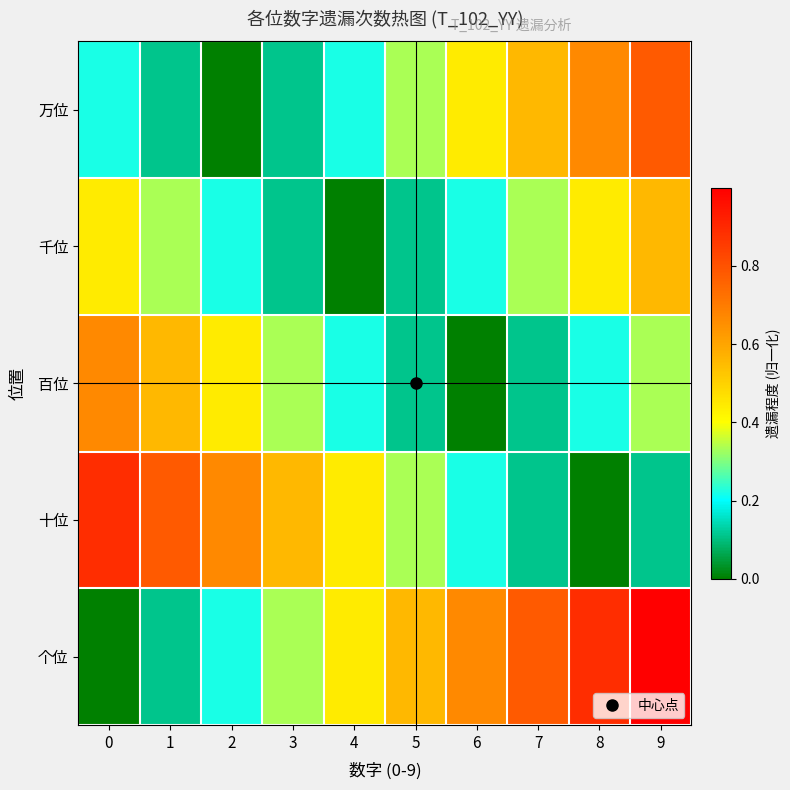

Reading left to right, what are all the values shown in this chart?

万位: 0=0.2	1=0.1	2=0.0	3=0.1	4=0.2	5=0.3	6=0.4	7=0.6	8=0.7	9=0.8
千位: 0=0.4	1=0.3	2=0.2	3=0.1	4=0.0	5=0.1	6=0.2	7=0.3	8=0.4	9=0.6
百位: 0=0.7	1=0.6	2=0.4	3=0.3	4=0.2	5=0.1	6=0.0	7=0.1	8=0.2	9=0.3
十位: 0=0.9	1=0.8	2=0.7	3=0.6	4=0.4	5=0.3	6=0.2	7=0.1	8=0.0	9=0.1
个位: 0=0.0	1=0.1	2=0.2	3=0.3	4=0.4	5=0.6	6=0.7	7=0.8	8=0.9	9=1.0